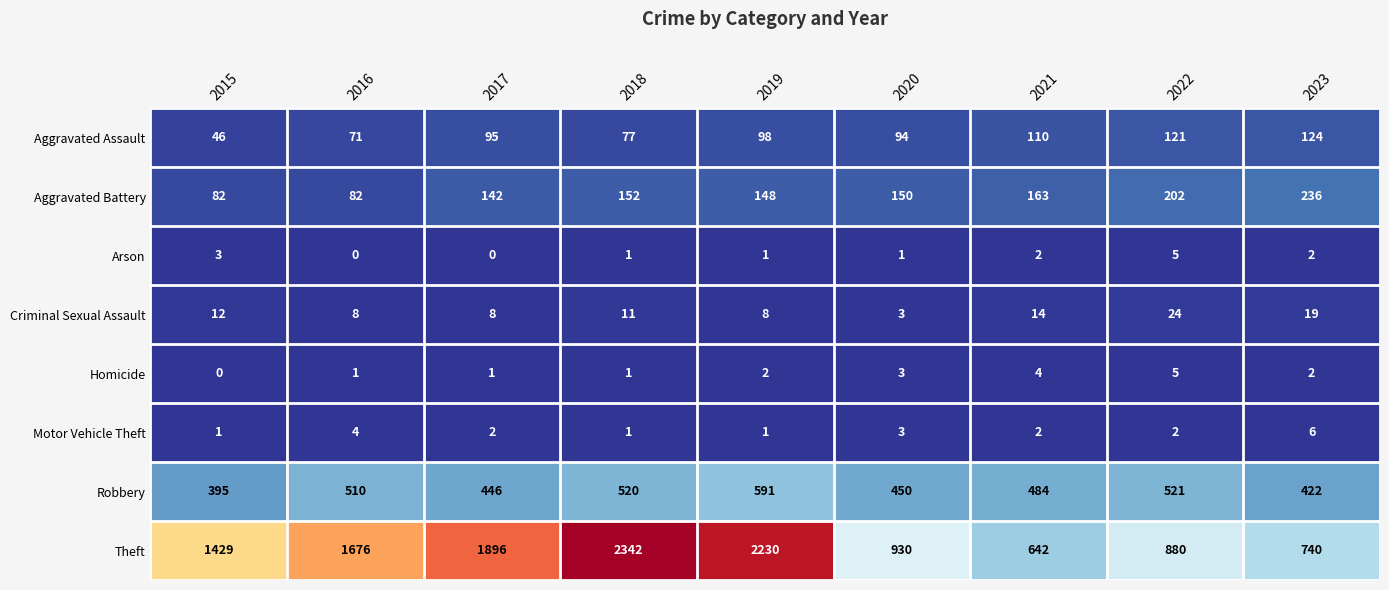

At which label does Motor Vehicle Theft reach its peak?

2023